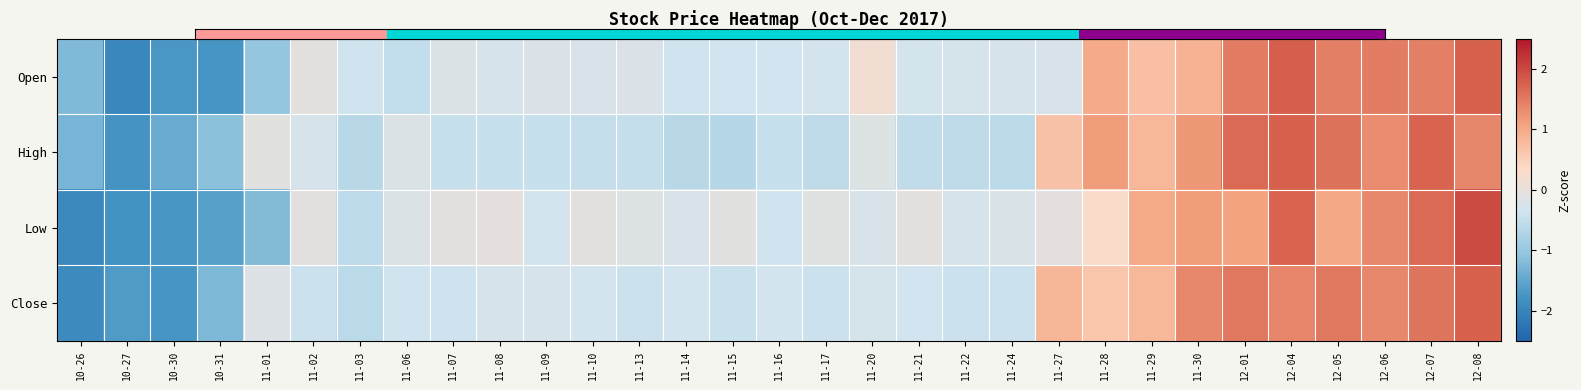

Which category has the lowest value across all series?

10-27